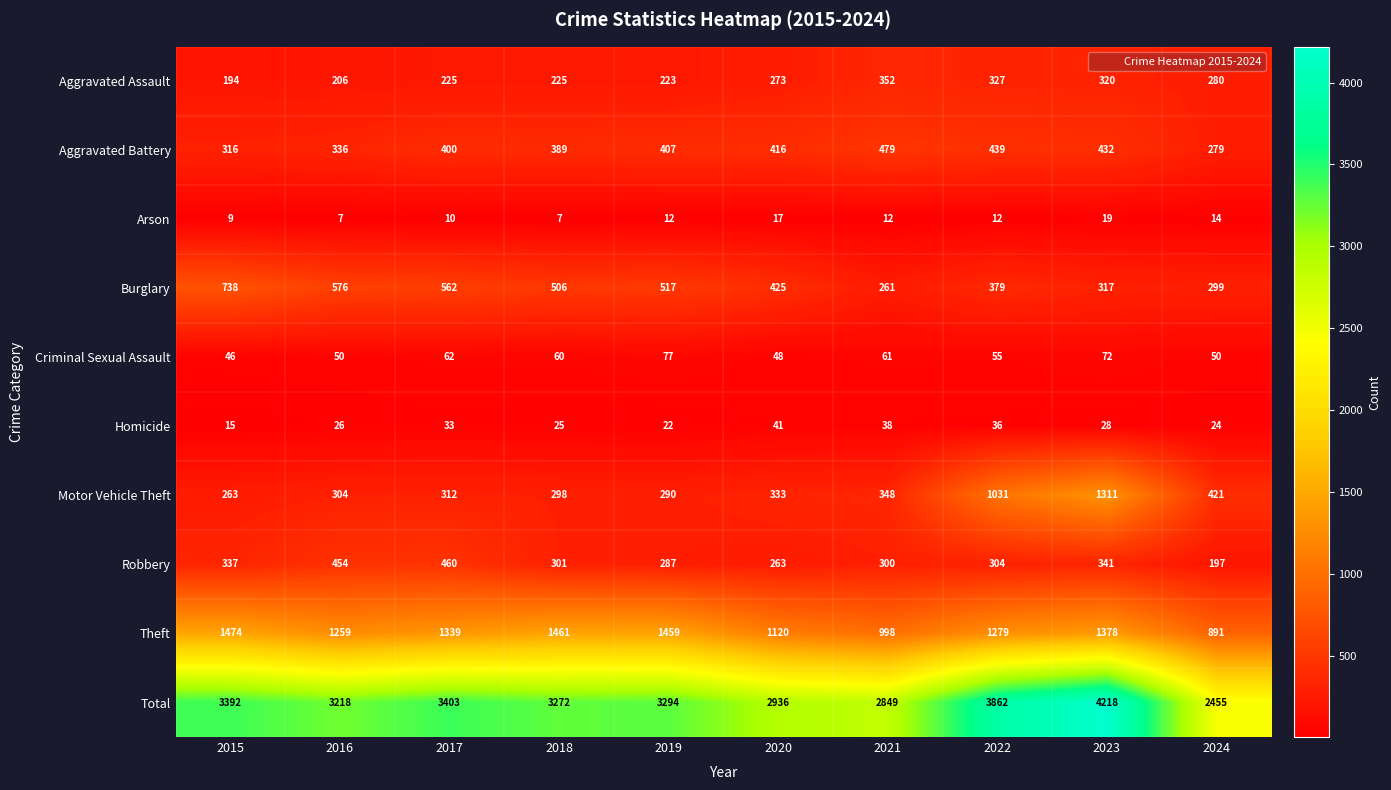

The value of Homicide at 2016 is 36. True or false?

False